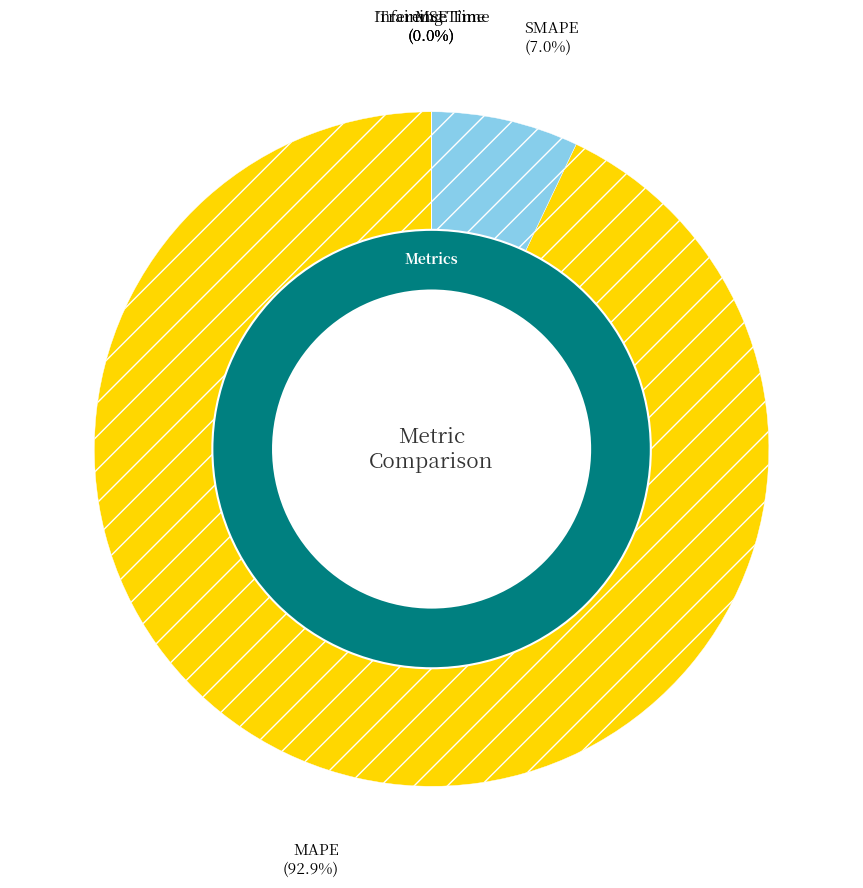

To the nearest percent, what is the difference between the MSE and SMAPE slice percentages?

7%